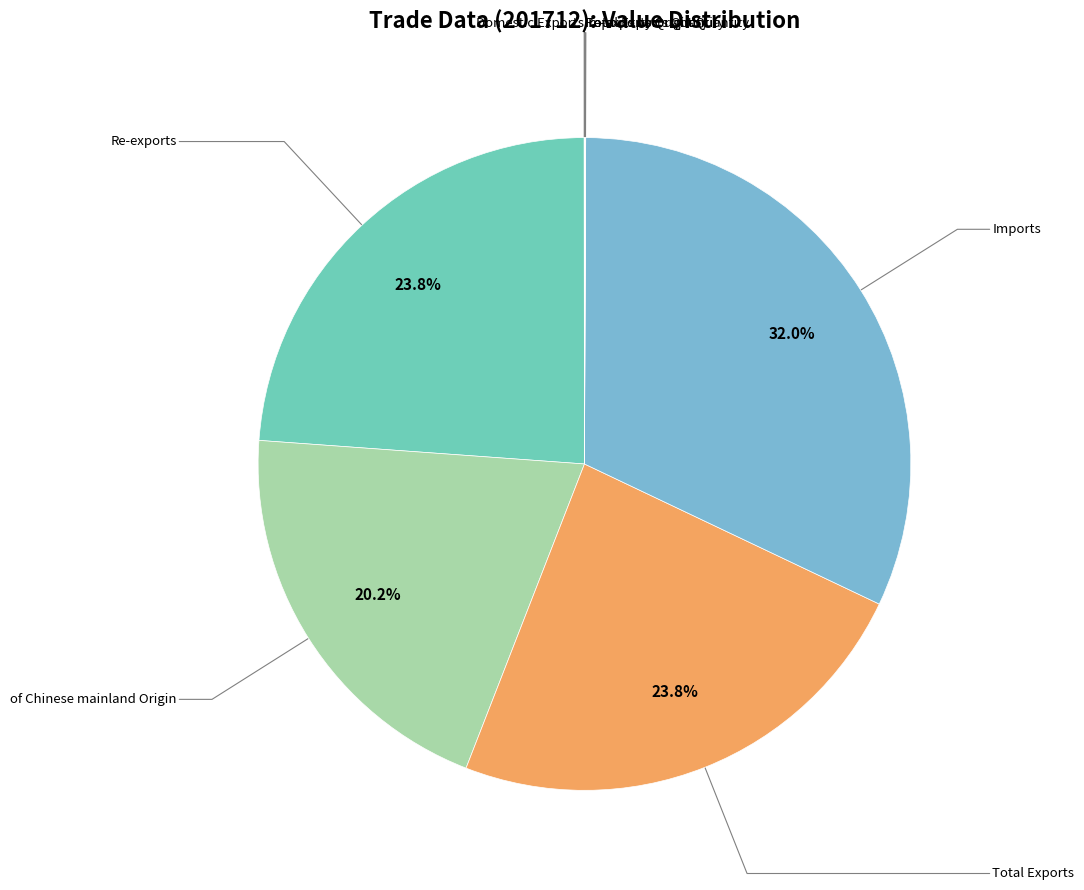

Count the number of slices in the pie.

9